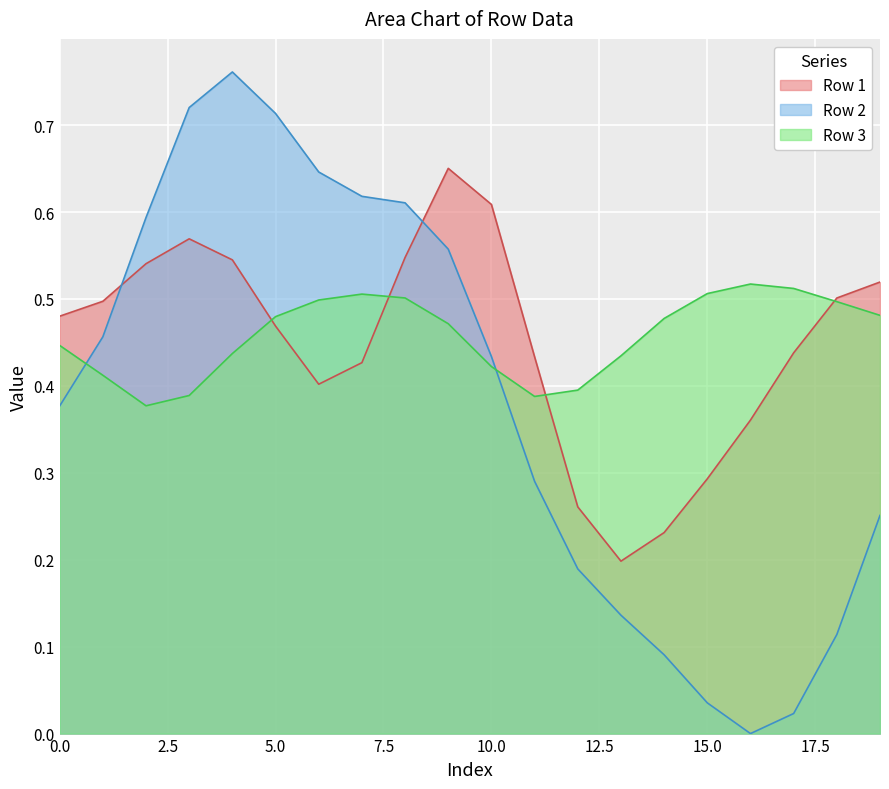

Does the chart display data point markers on the line(s)?

No